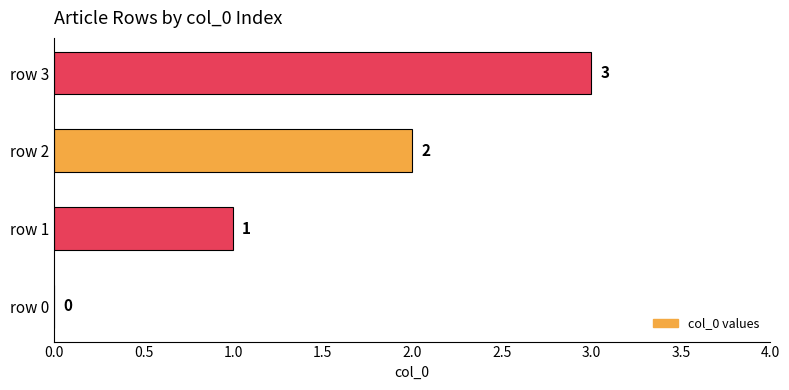

Which category has the highest value across all series?

row 3